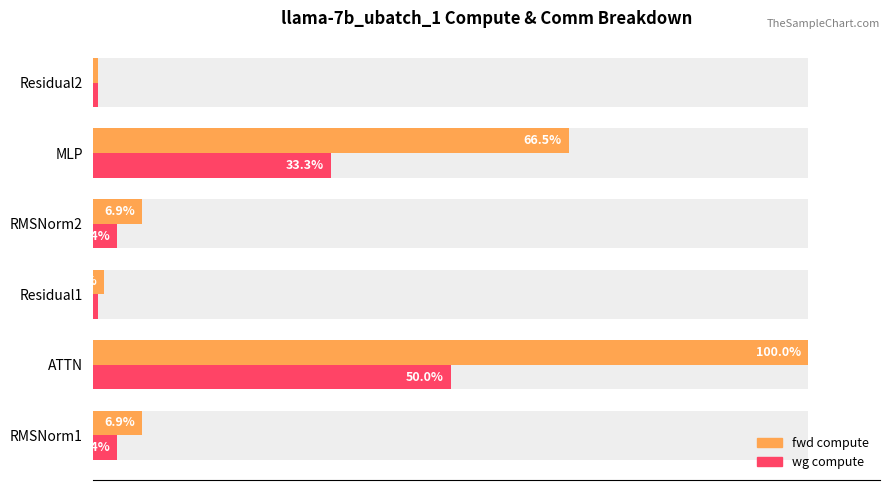

How many groups of bars are there?

6